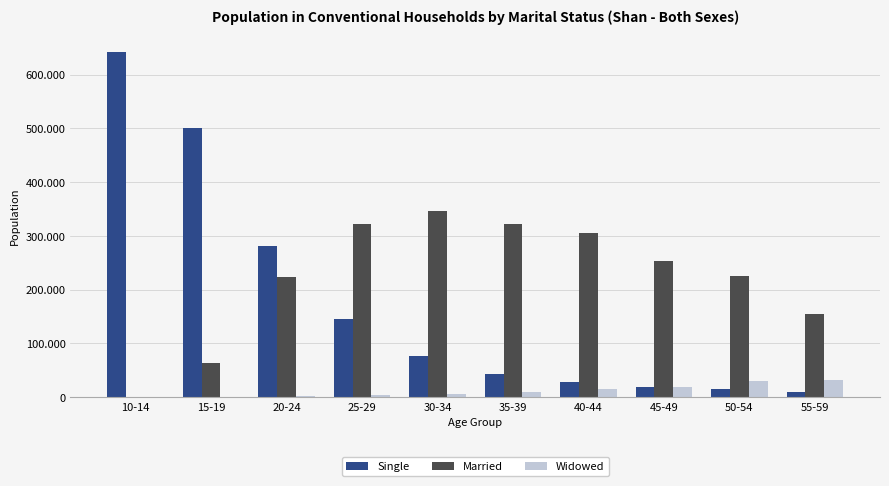

Rank the series by their maximum value, from highest to lowest.

Single, Married, Widowed